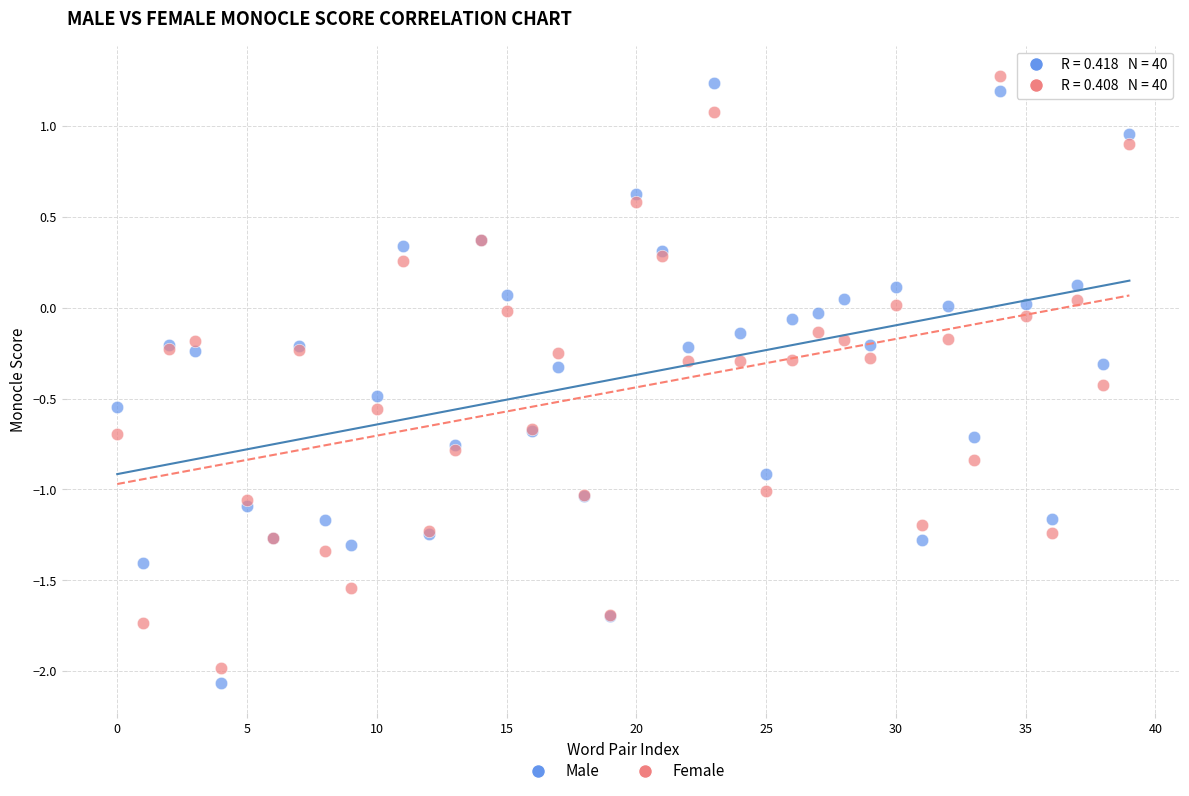

Which series reaches the maximum Y coordinate?

Female